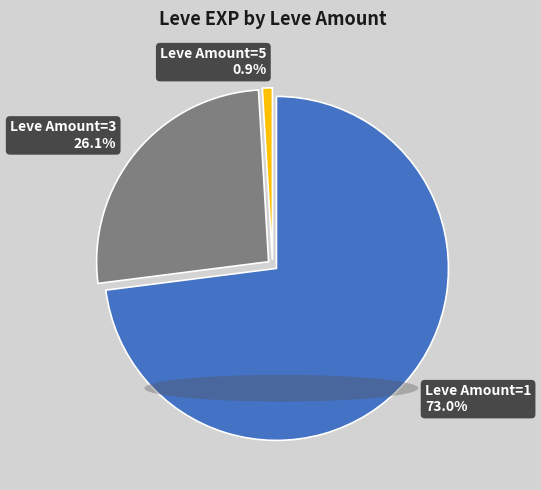

How many slices are in this pie chart?

3